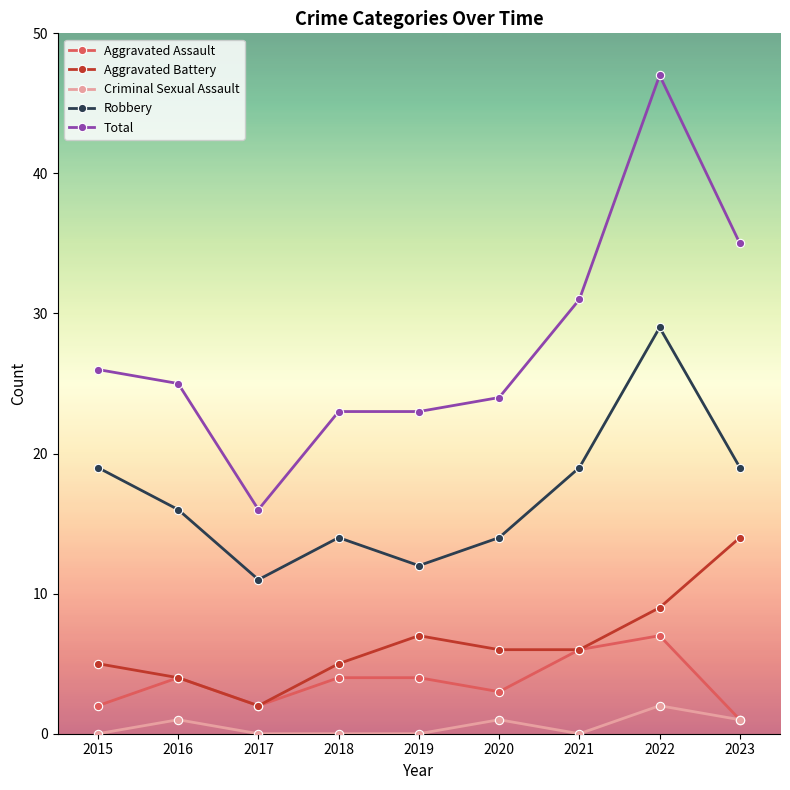

Count the number of data series in this chart.

5